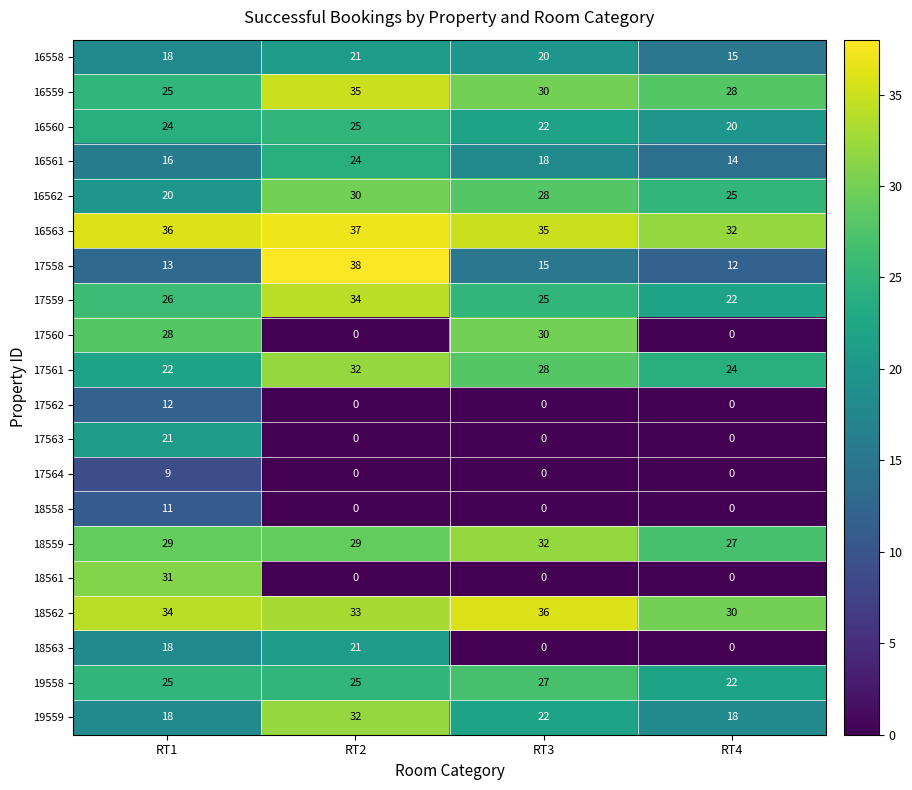

How many distinct data groups are displayed?

20